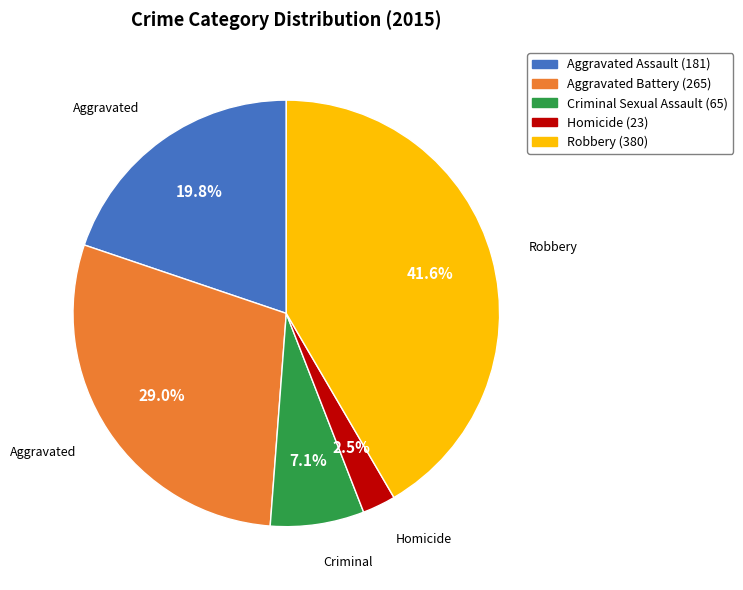

Count the number of slices in the pie.

5